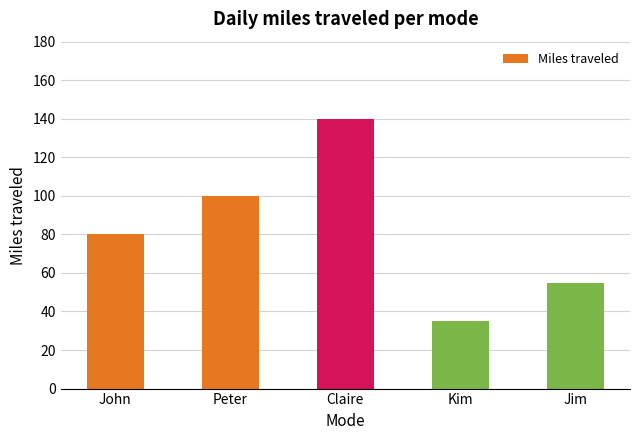

What is the label of the 2nd bar from the right?

Kim